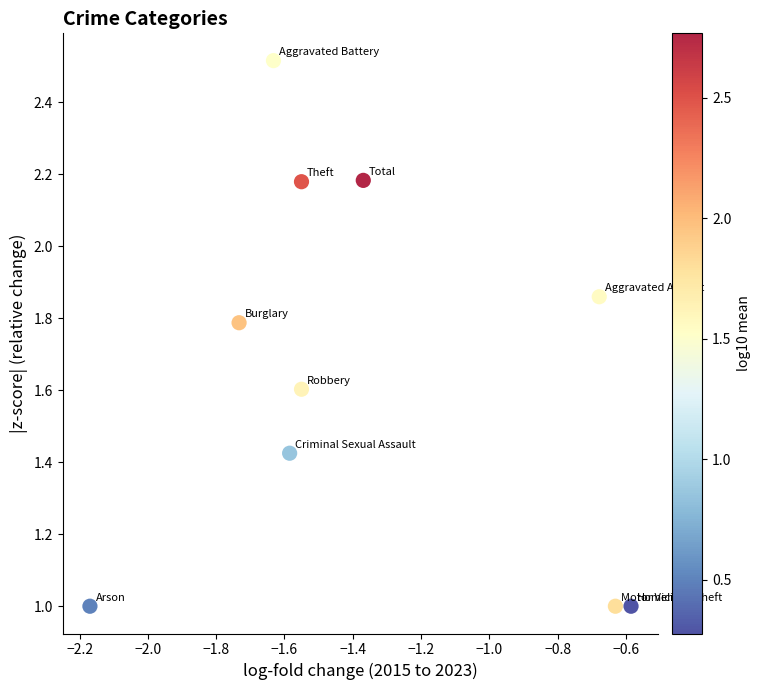

What is the average Y value?

1.7